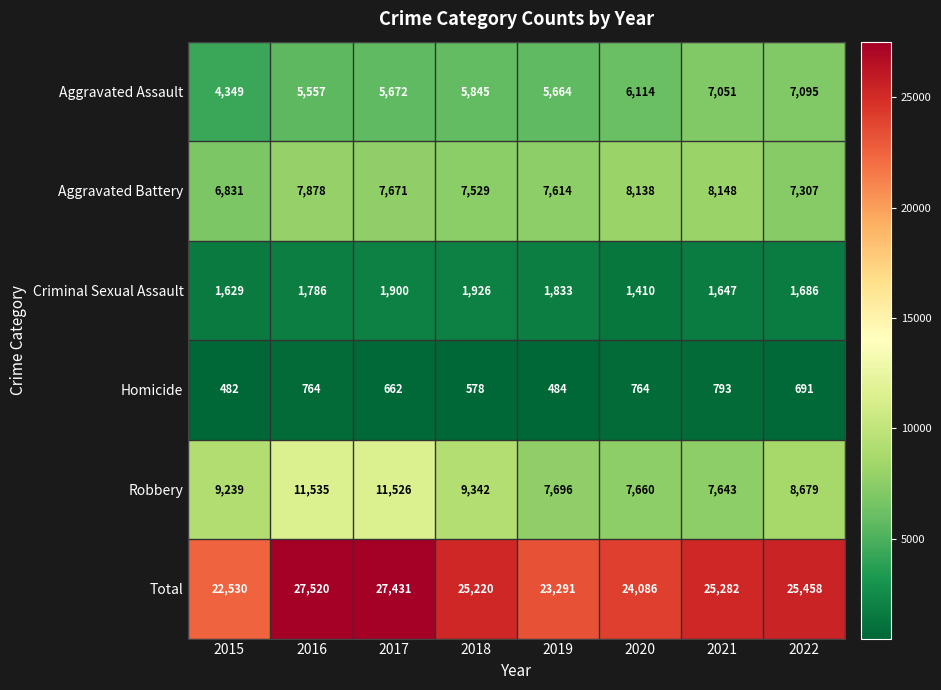

What is the difference between the second highest and second lowest values in the Aggravated Battery series?

831